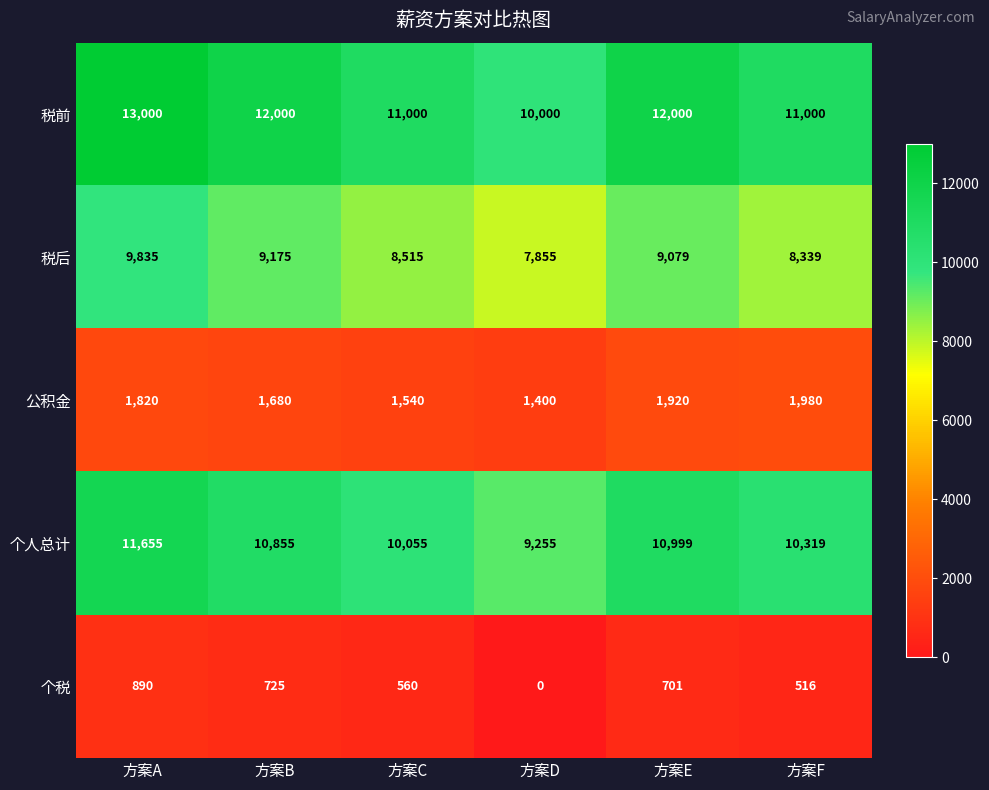

Reading left to right, transcribe all the data shown in this chart.

税前: 13000	12000	11000	10000	12000	11000
税后: 9835	9175	8515	7855	9079	8339
公积金: 1820	1680	1540	1400	1920	1980
个人总计: 11655	10855	10055	9255	10999	10319
个税: 890	725	560	0	701	516